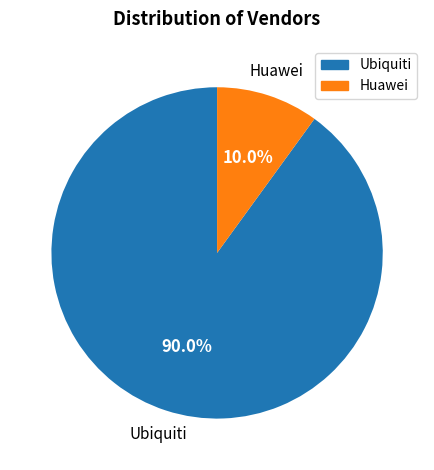

Does Huawei account for over 50% of the chart?

No